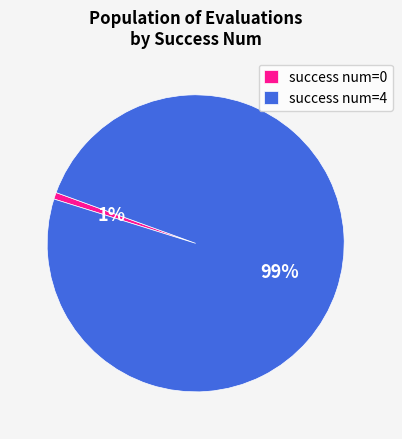

To the nearest percent, what portion does success num=0 represent?

1%